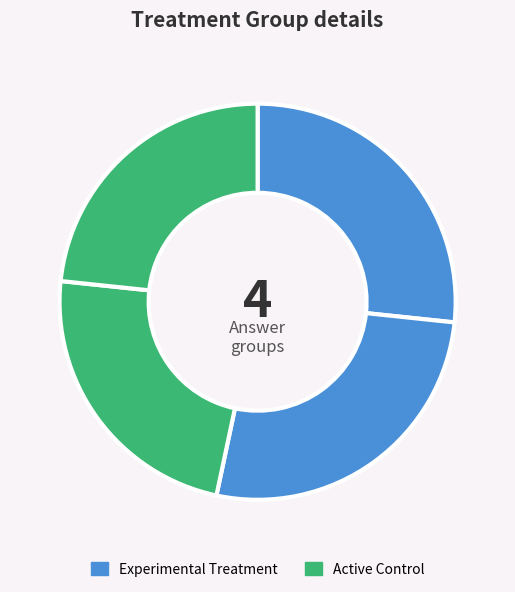

To the nearest percent, what is the average slice percentage?

25%